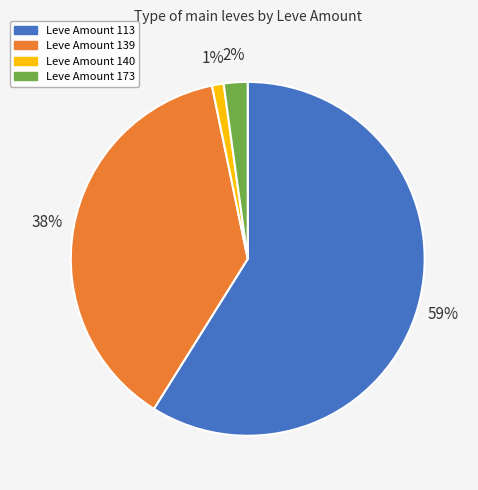

Which slice is the smallest?

Leve Amount 140